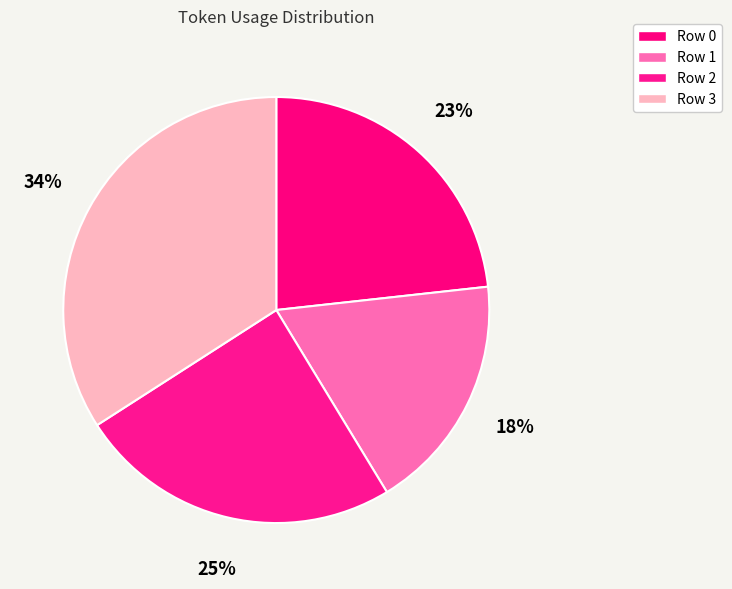

Is it true that Row 3 is 24% of the pie?

False